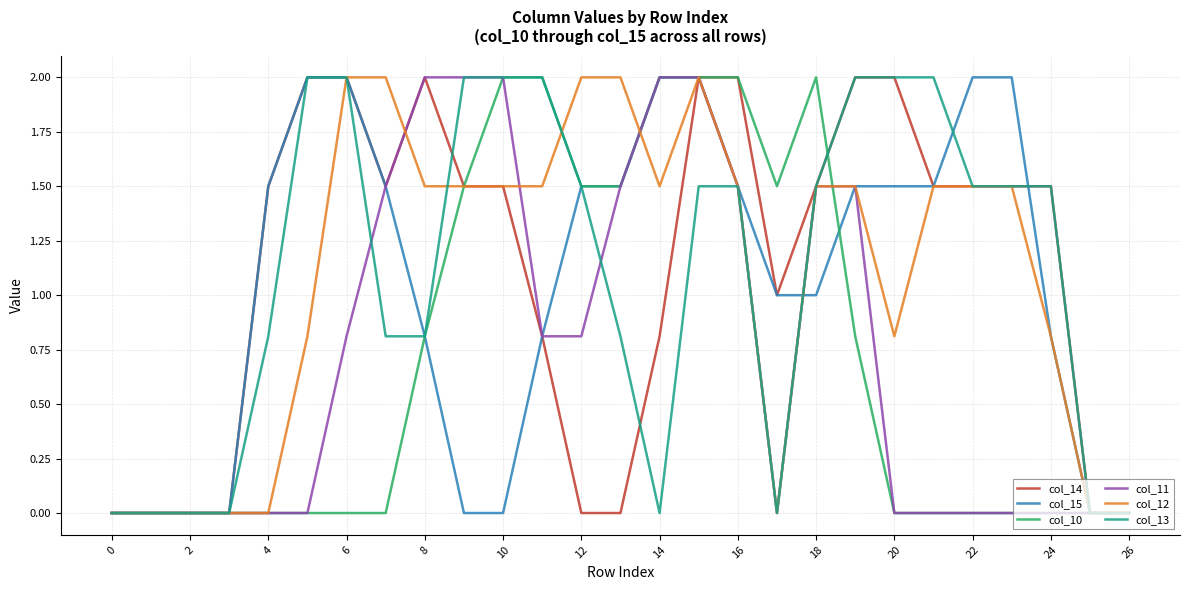

What is the maximum value for col_15?

2.0